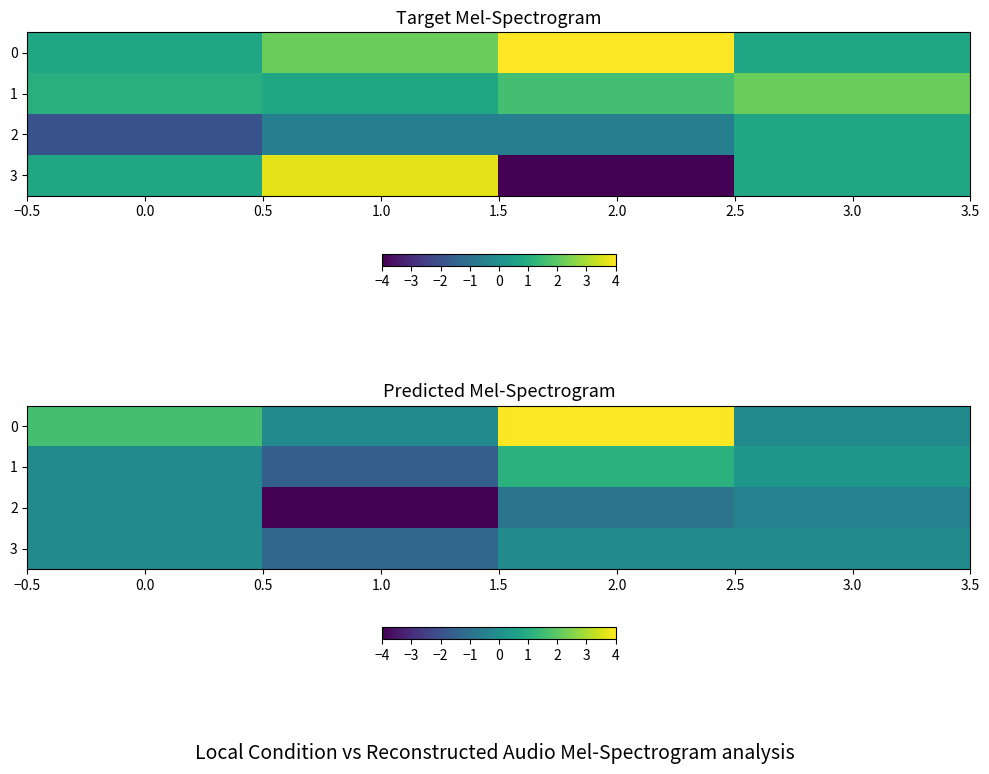

What is the average value of the 2 series?

-1.4